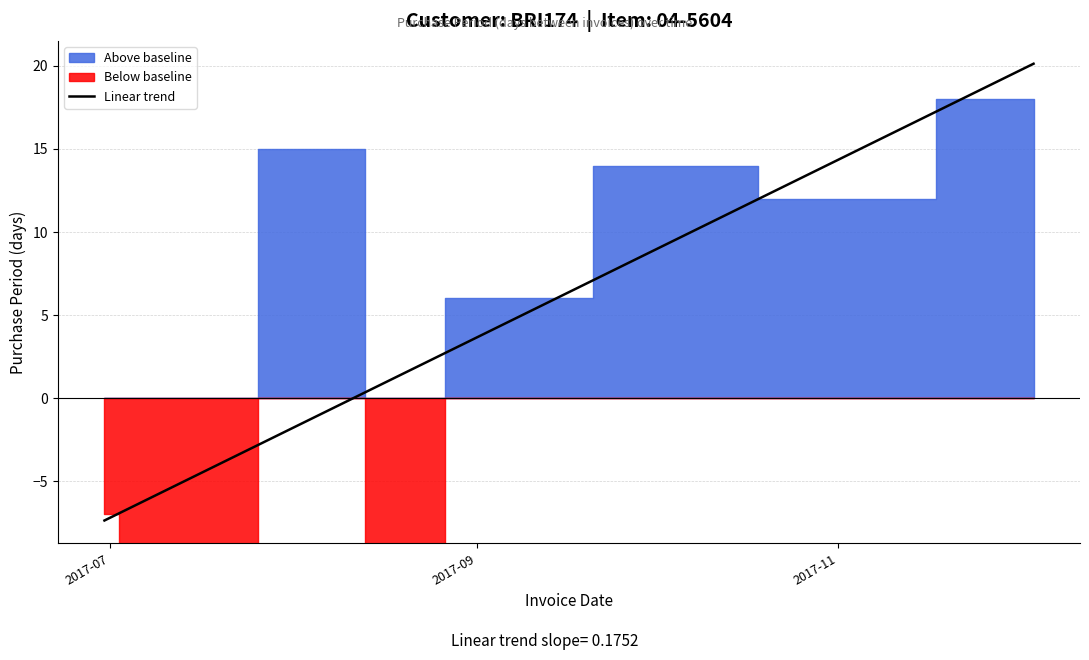

What is the minimum value for Linear trend?

-7.4